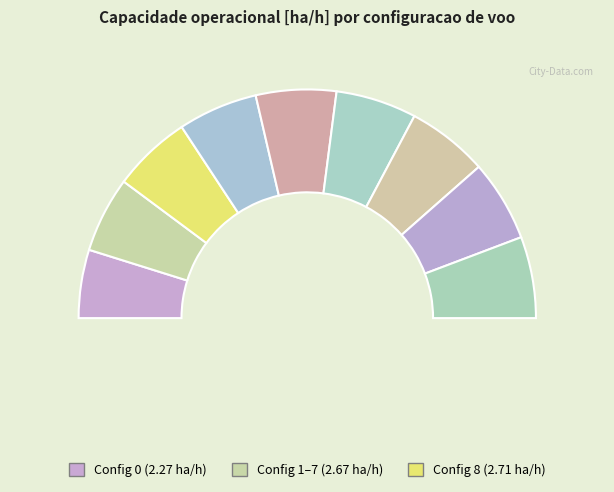

How many slices are in this pie chart?

9